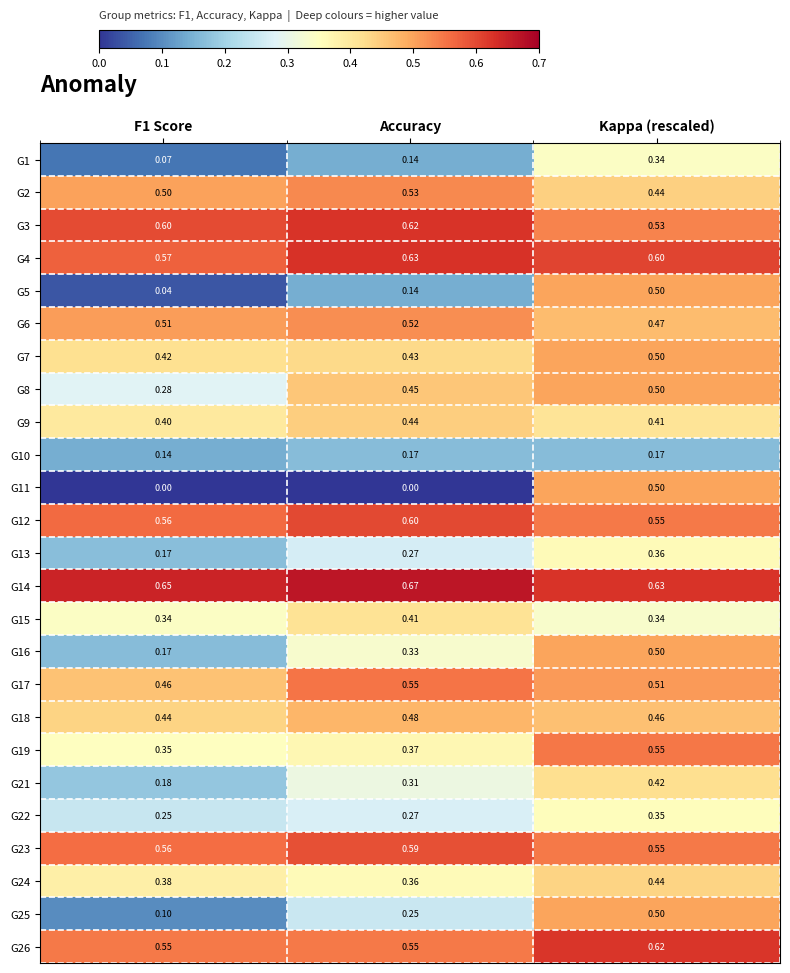

Where is G3 nearest to the value 0?

Kappa (rescaled)